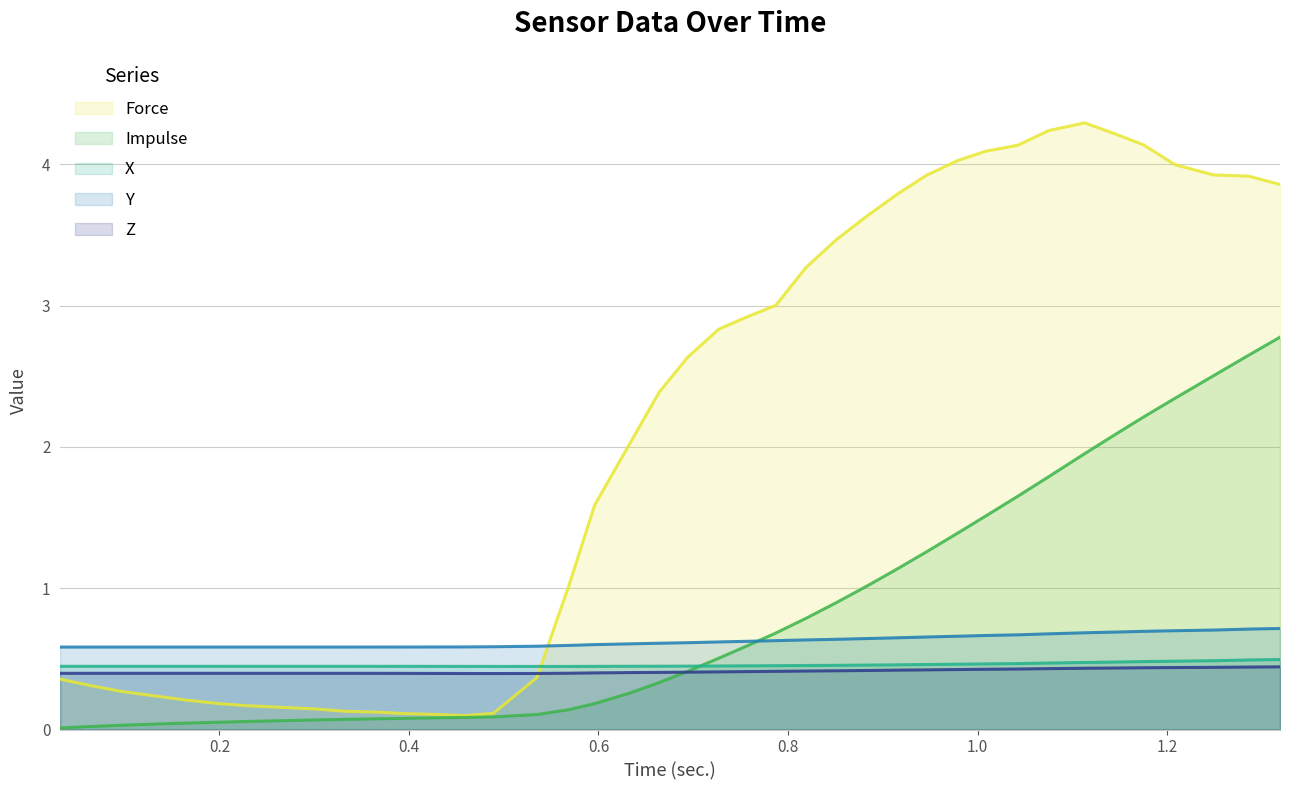

What is the highest value of the Impulse series?

2.8